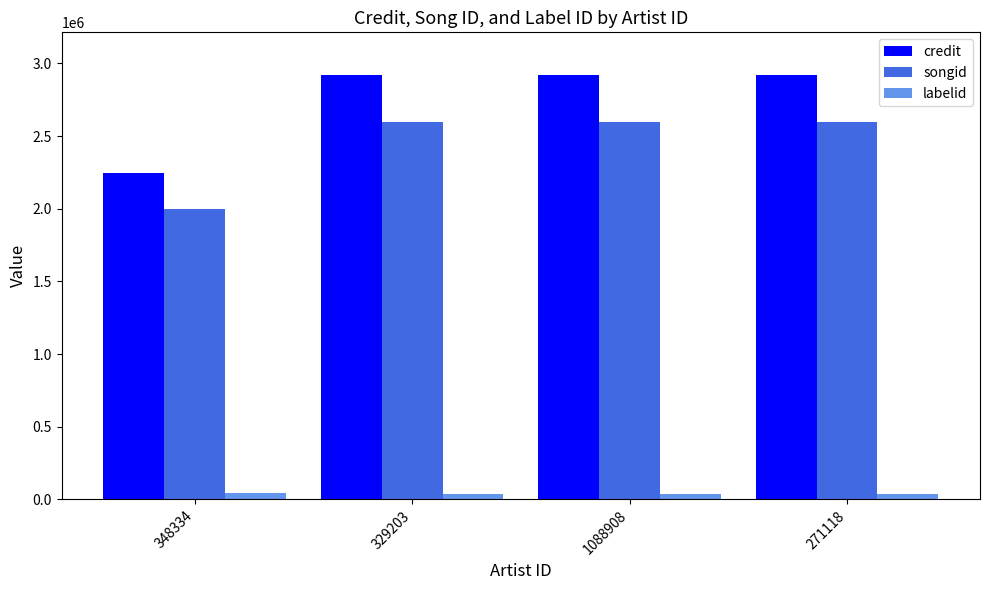

How many categories are shown in the chart?

4